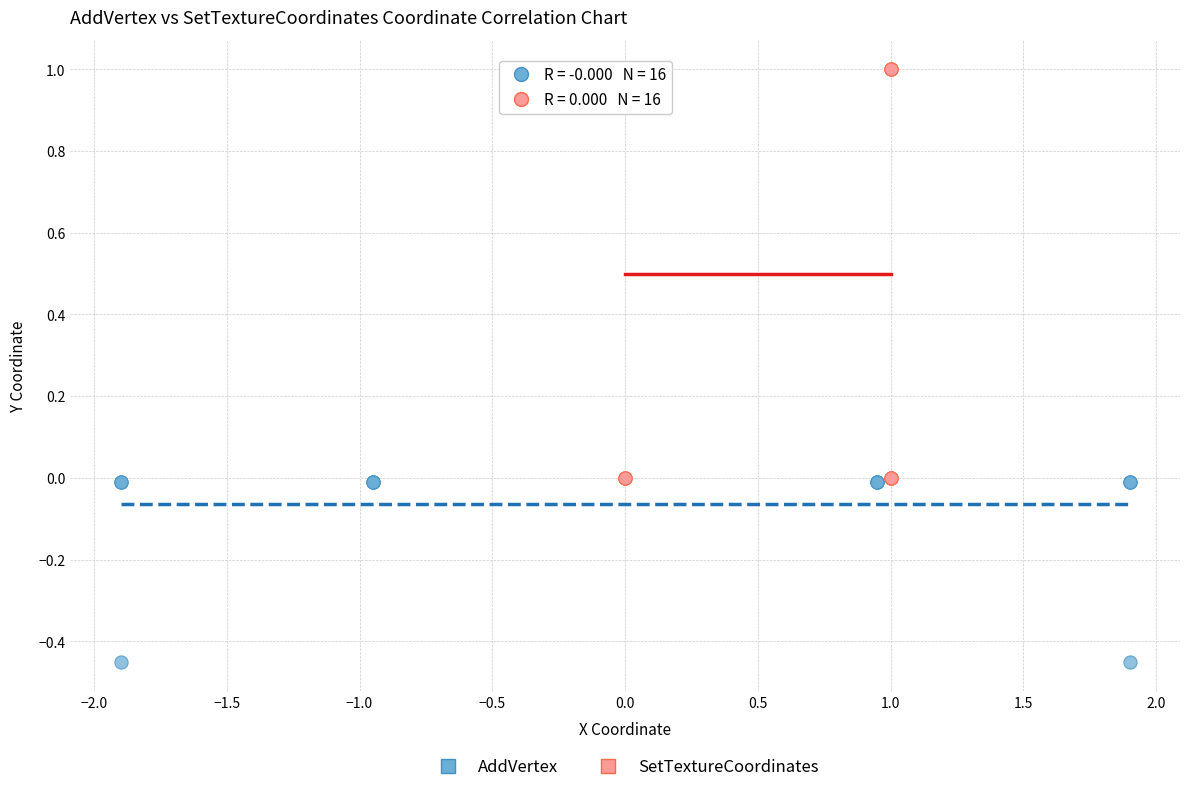

Which series contains the lowest Y value?

AddVertex